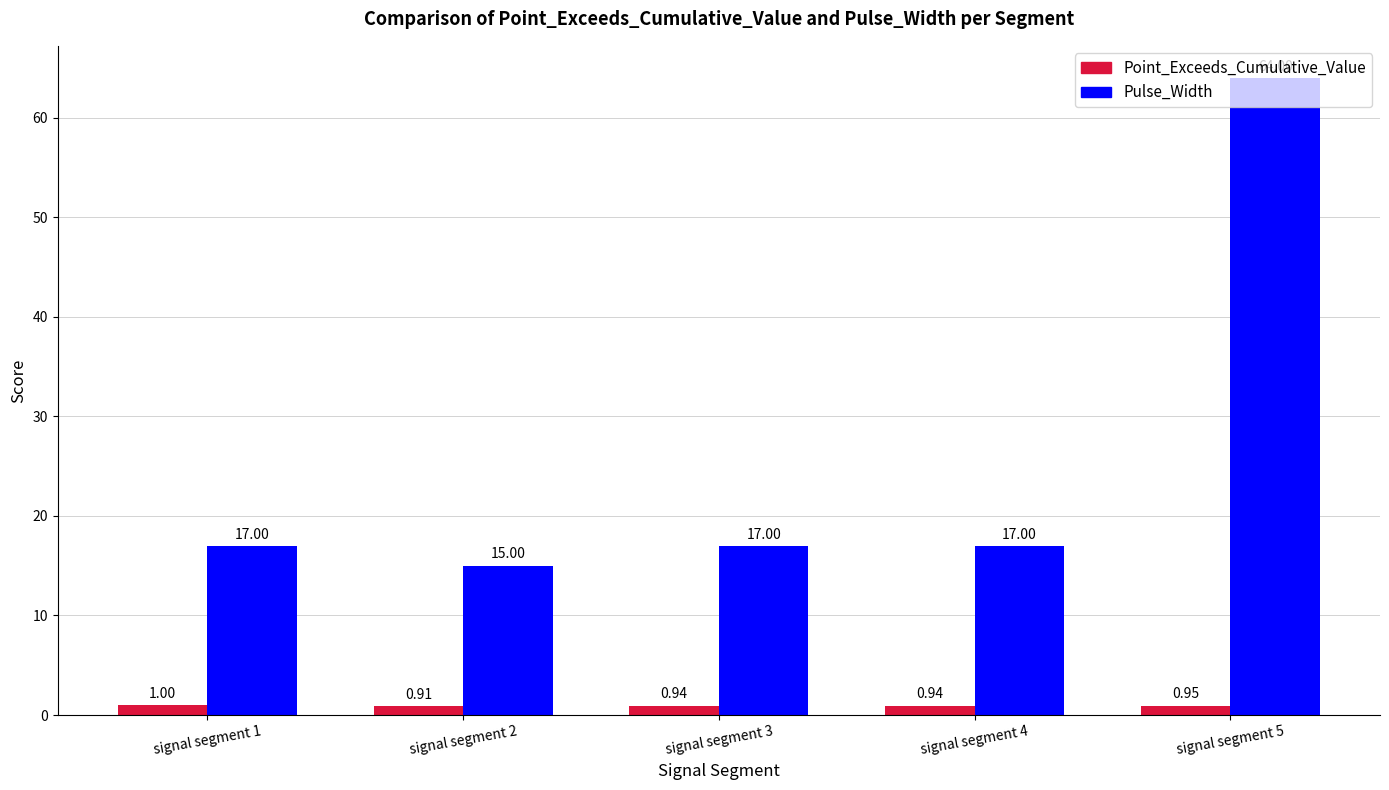

How many distinct data groups are displayed?

2